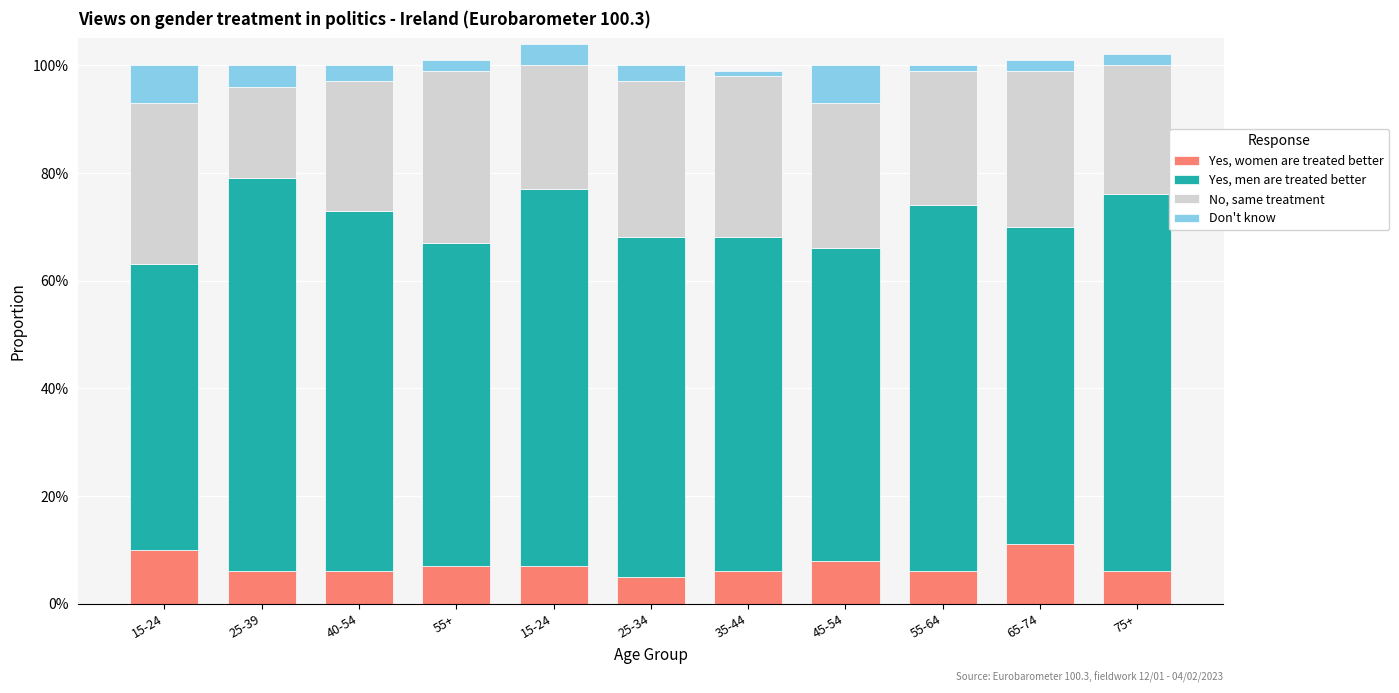

What is the average value of the No, same treatment series?

0.3